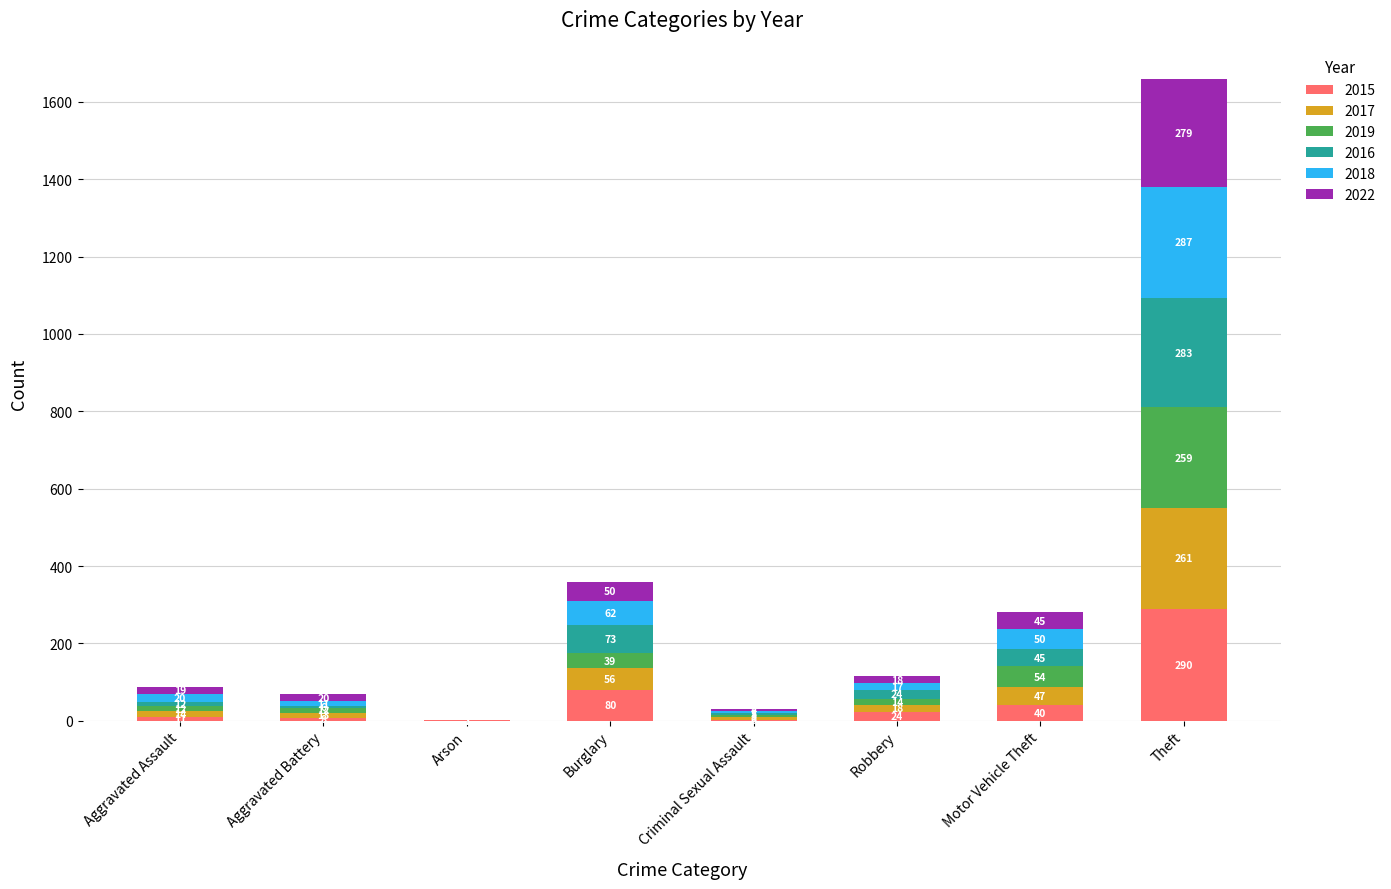

The 2015 series shows 40 at Motor Vehicle Theft. True or false?

True